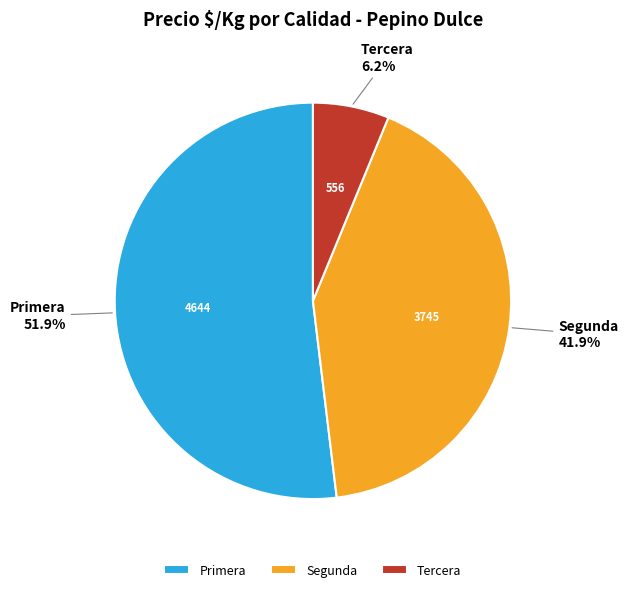

What is the ratio of the value at Primera to the value at Segunda?

1.2